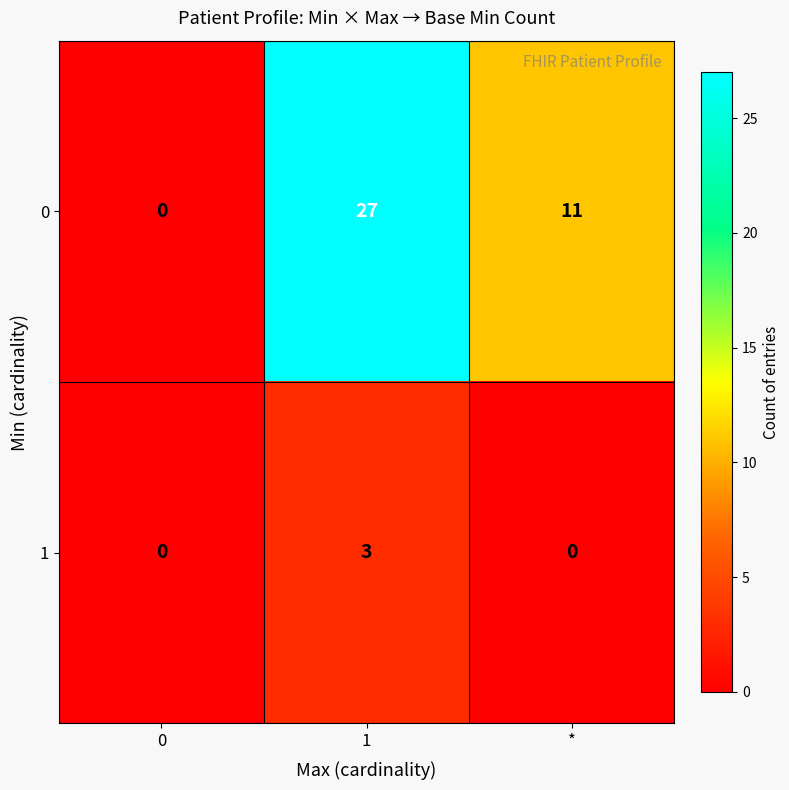

How many series are shown in this chart?

2